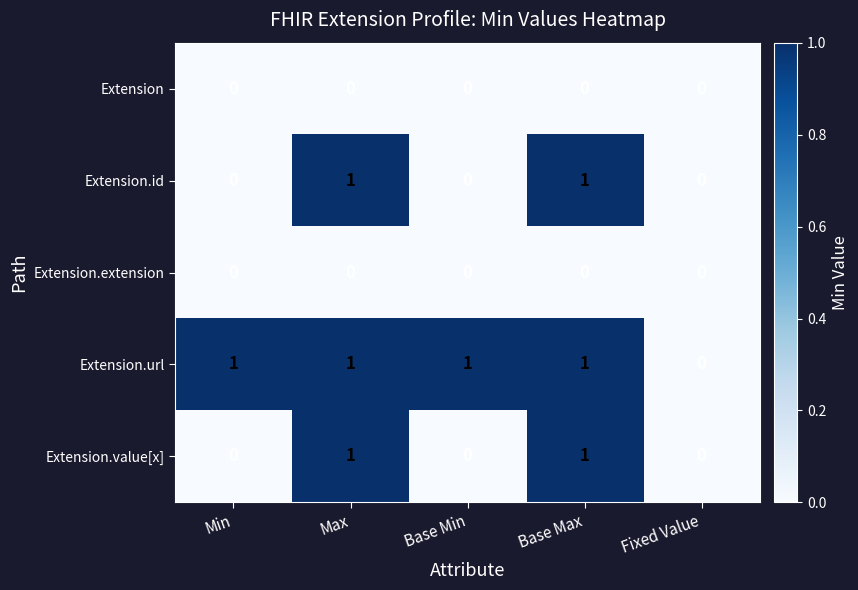

What is the spread (max minus min) of values at Max?

1